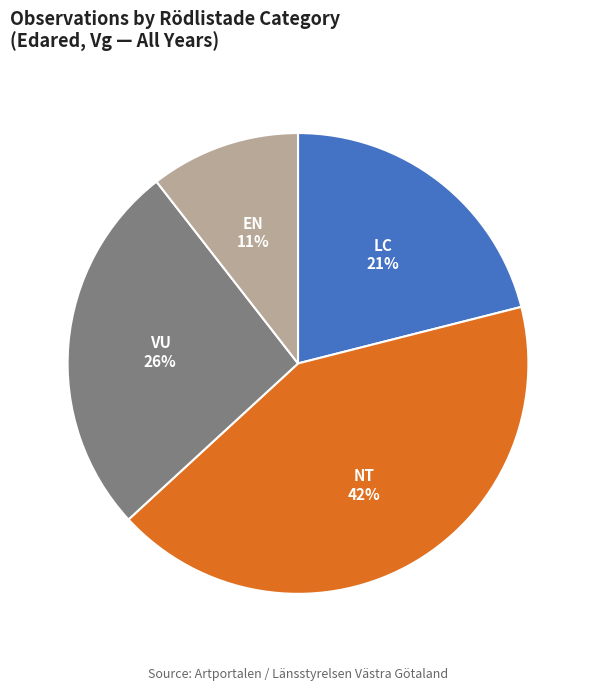

To the nearest percent, what is the average slice percentage?

25%